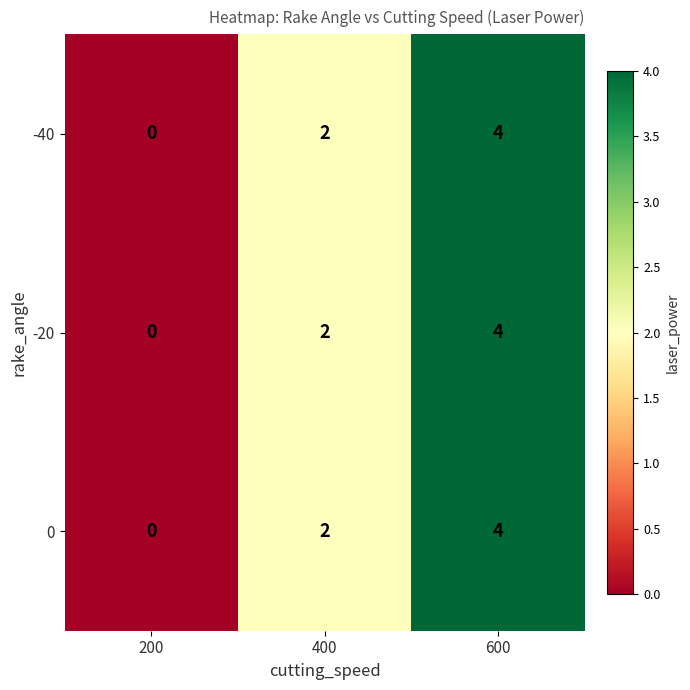

Reading left to right, list all the values displayed in this chart.

-40: 200=0	400=2	600=4
-20: 200=0	400=2	600=4
0: 200=0	400=2	600=4